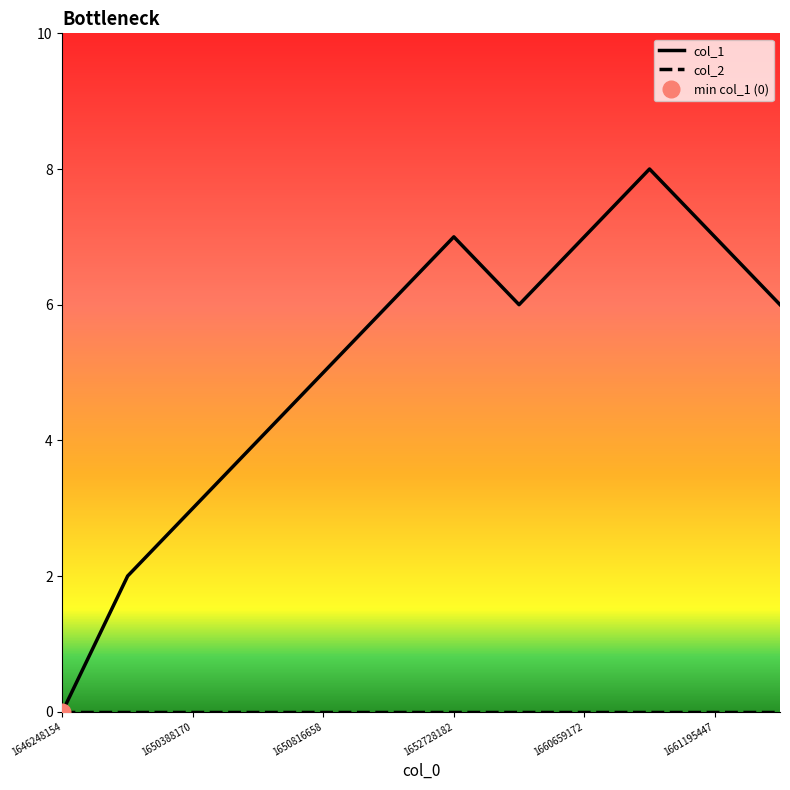

What is the change in value from 1651245018 to 1660659172?

+1